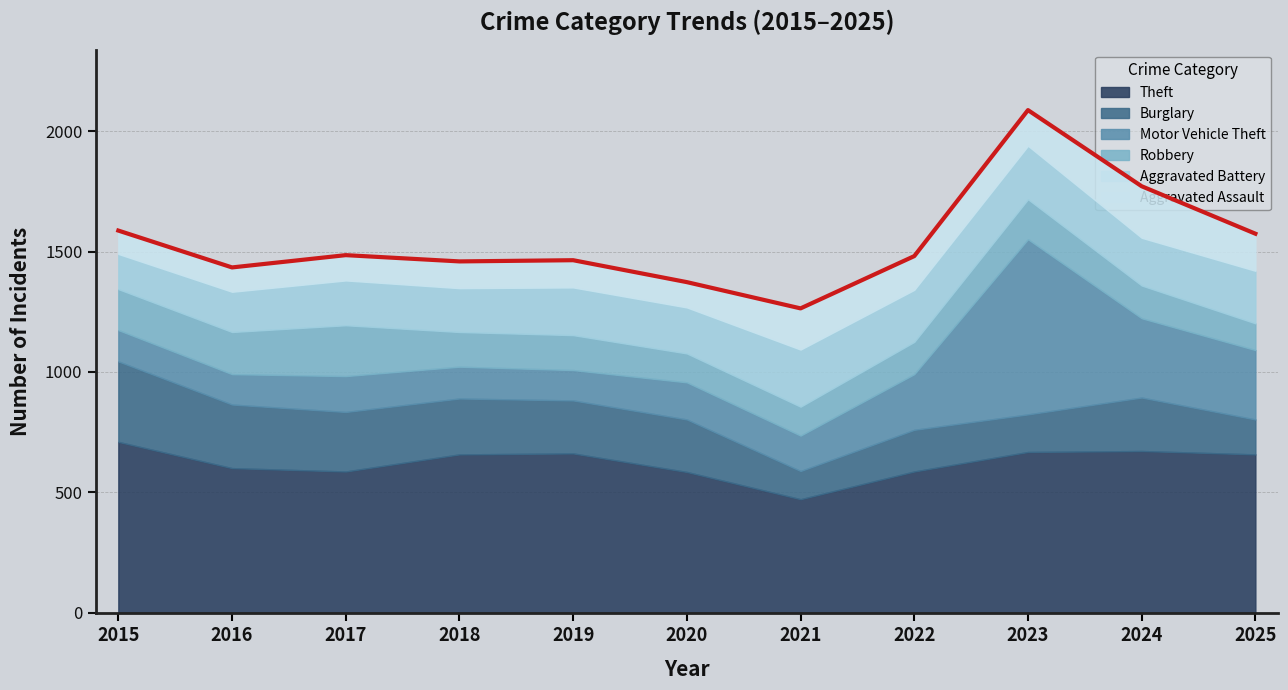

True or false: Theft and Aggravated Assault cross at least once.

False